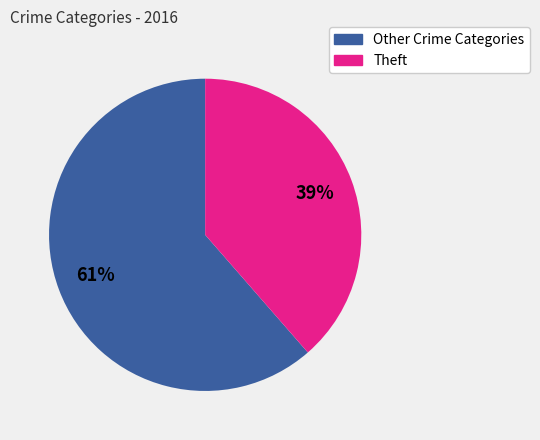

To the nearest percent, what is the average slice percentage?

50%